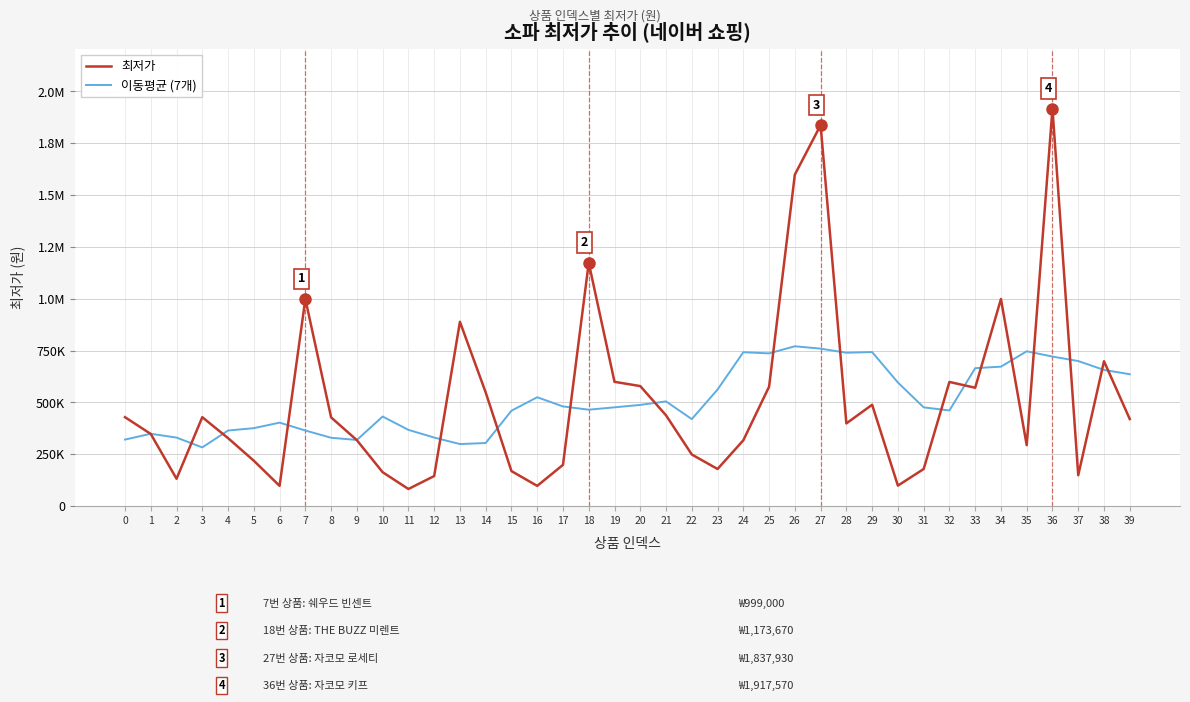

What are all the series names shown in the legend?

최저가, 이동평균 (7개)